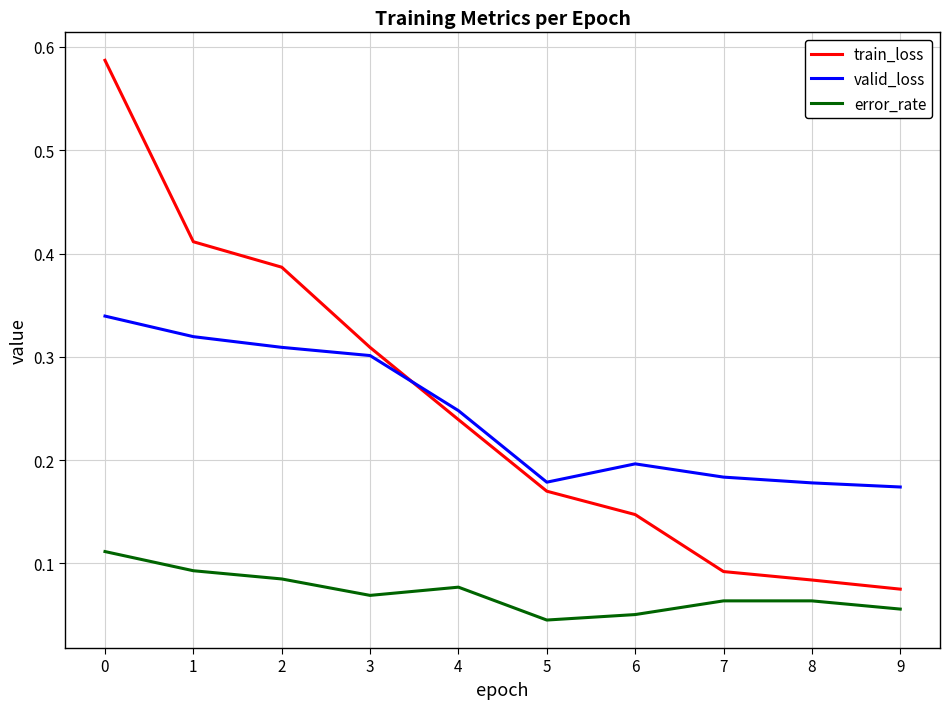

True or false: error_rate and valid_loss intersect in this chart.

False